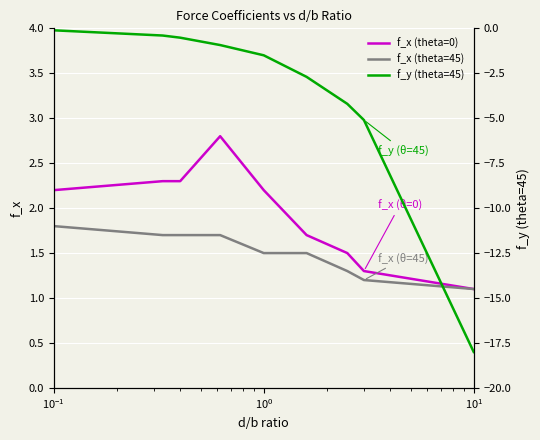

What is the maximum value for f_x (theta=45)?

1.8